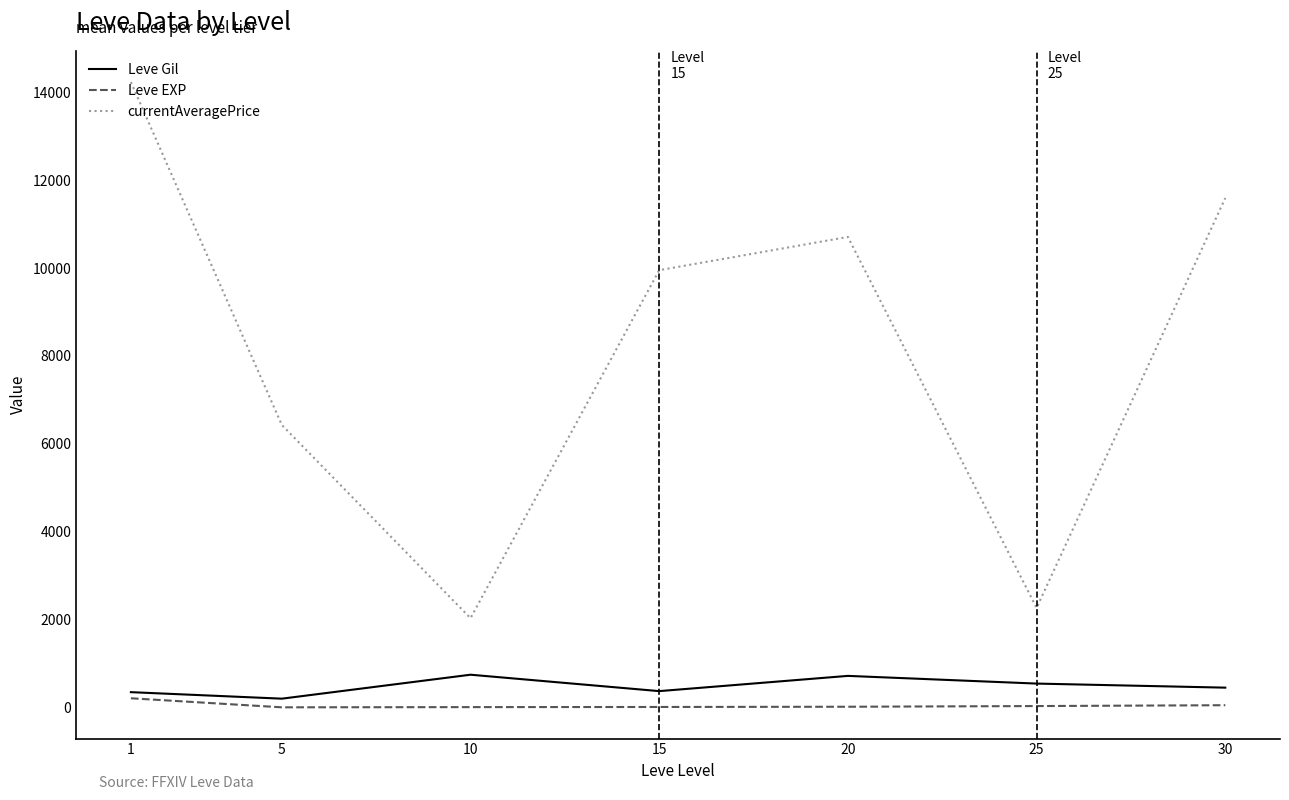

At how many categories does at least one series exceed 7831?

4